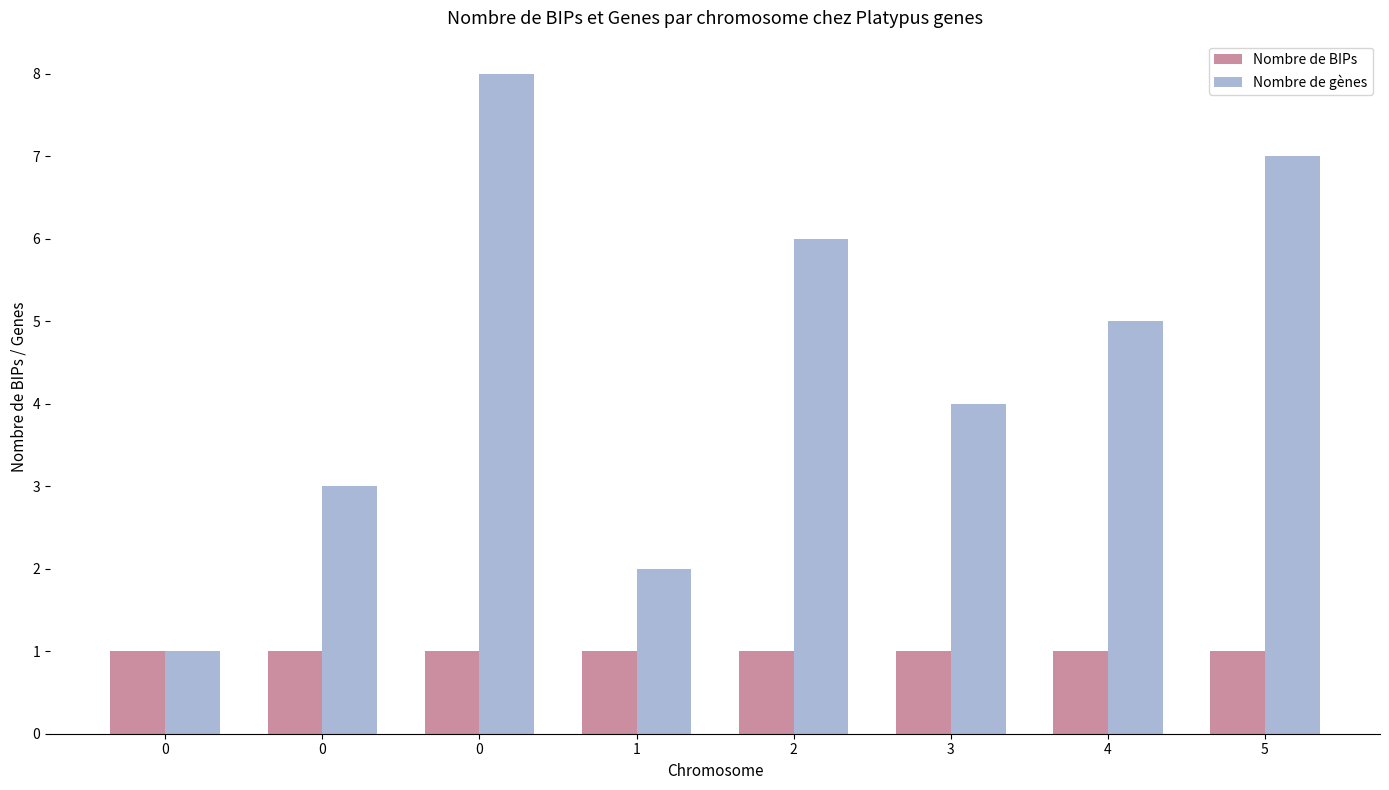

Between 0 and 4, which series saw the biggest shift?

Nombre de gènes